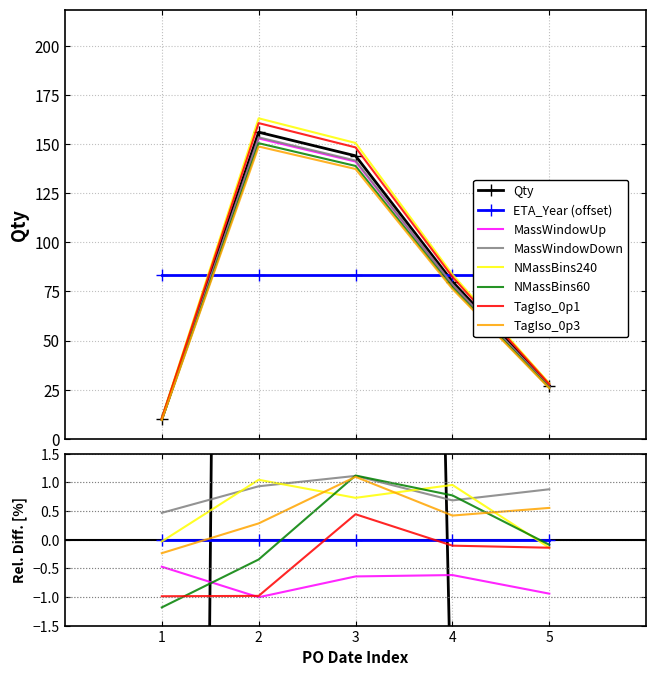

How many interior local peaks (higher than both neighbors) does the data have?

1